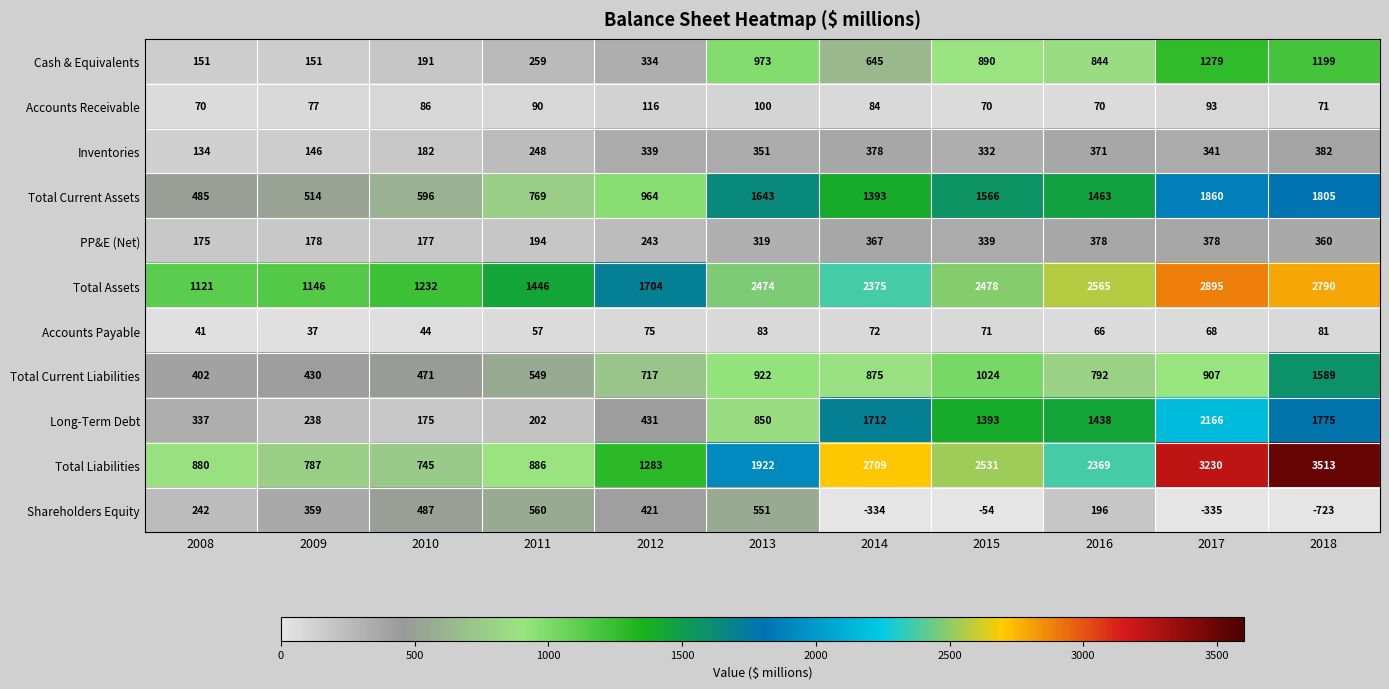

What is the minimum value shown in the chart?

-723